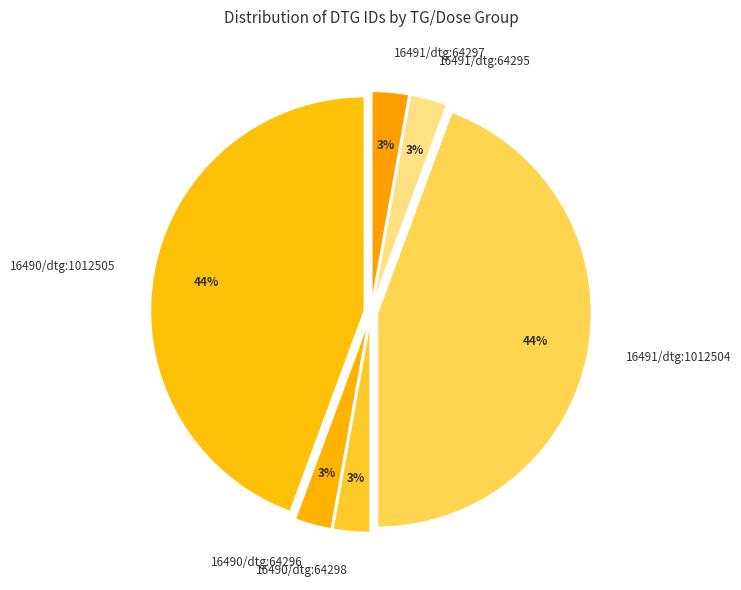

Combined, do 16490/dtg:1012505 and 16491/dtg:64297 account for over 50%?

No